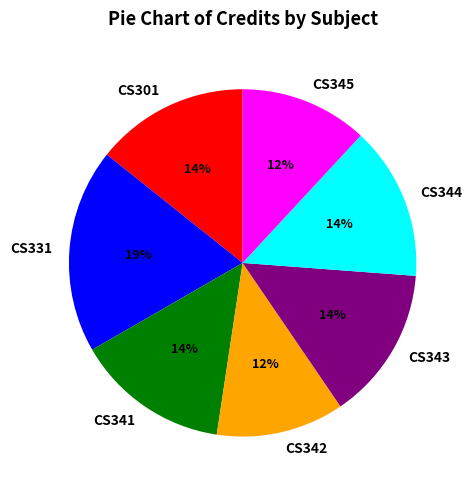

Do CS301 and CS331 together represent more than half of the pie?

No